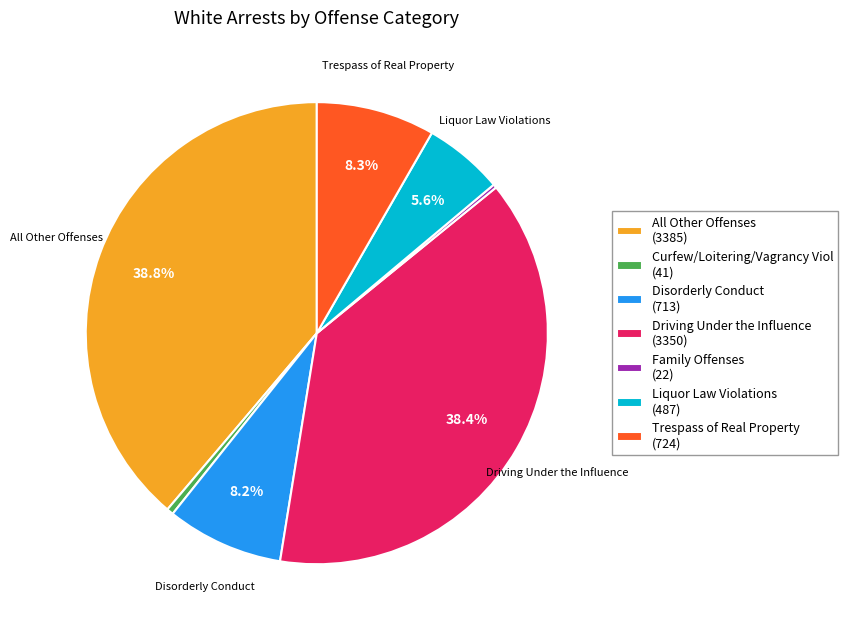

Is there a majority slice in this chart?

No